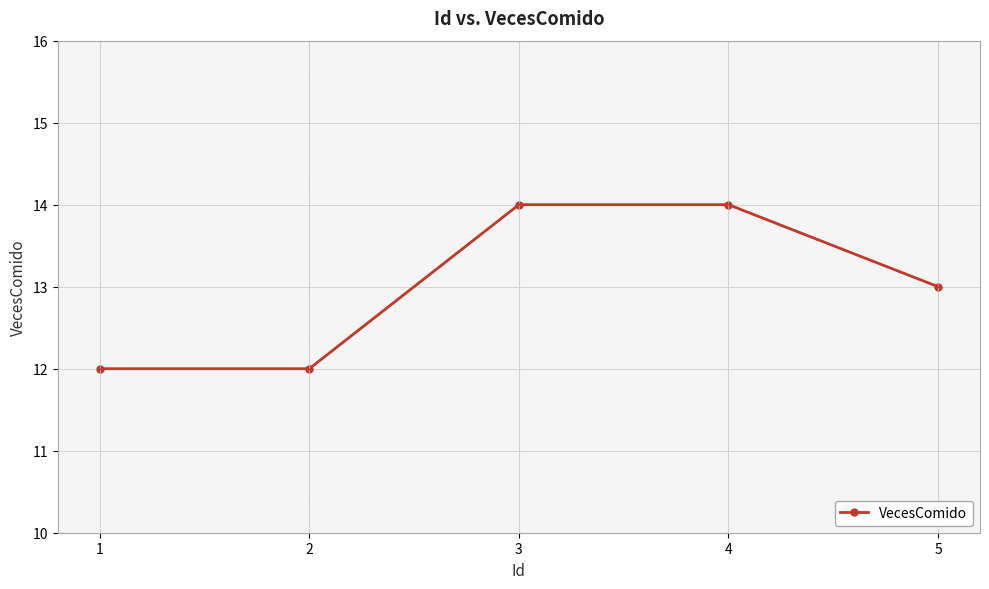

The chart shows a value of 12 at 2. True or false?

True